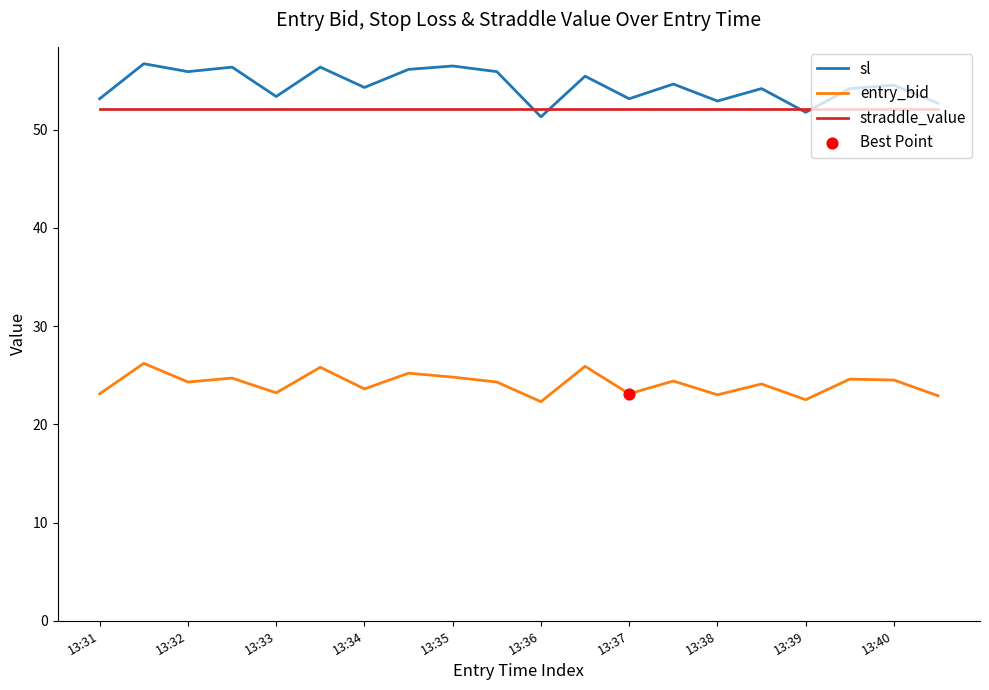

What is the minimum value for straddle_value?

52.1